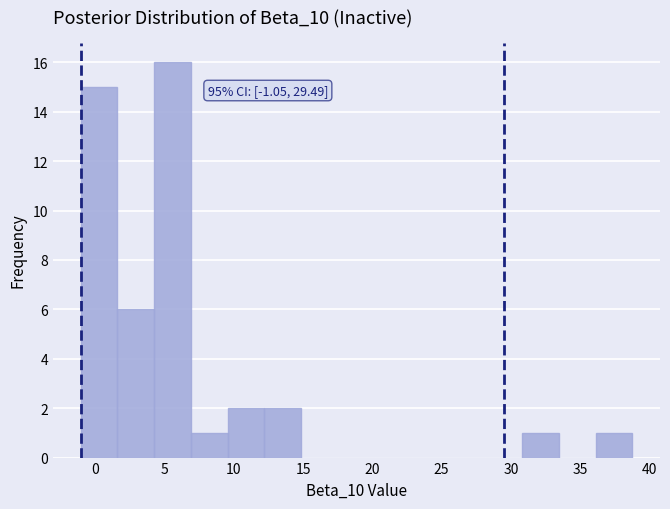

Over which range of the x-axis is the bar tallest?

4.5 to 7.0